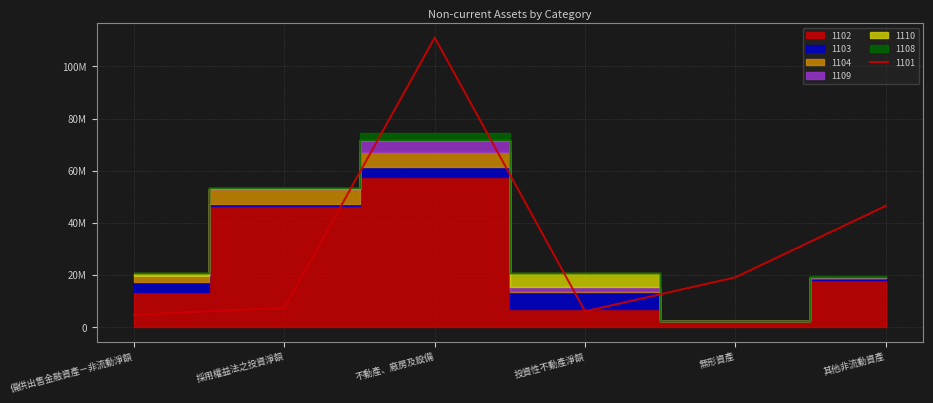

What is the difference between the second highest and second lowest values in the 1110 series?

801502